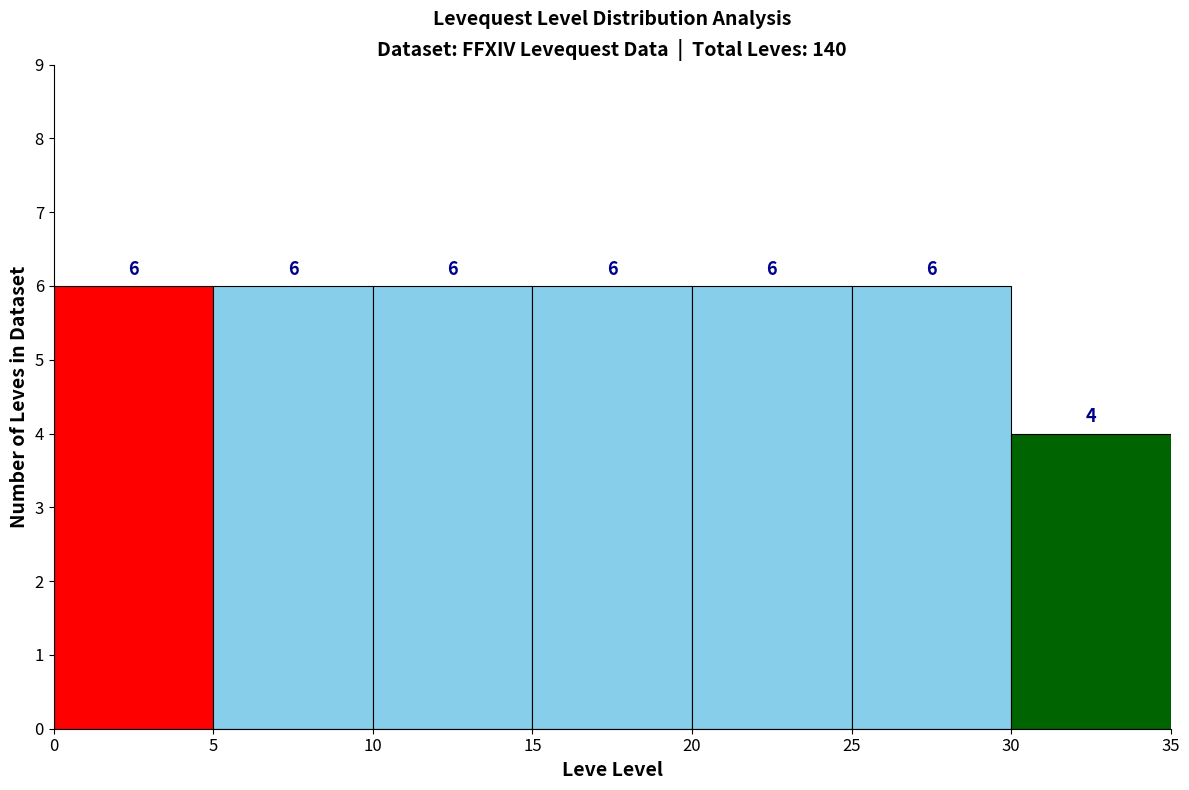

Reading left to right, list every bar in this chart as the range it spans on the x-axis followed by its height.

0 to 5: 6
5 to 10: 6
10 to 15: 6
15 to 20: 6
20 to 25: 6
25 to 30: 6
30 to 35: 4